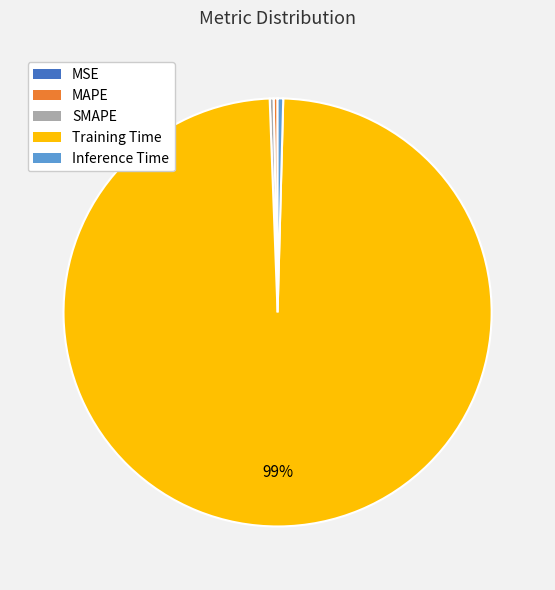

Which category has the biggest portion of the pie?

Training Time